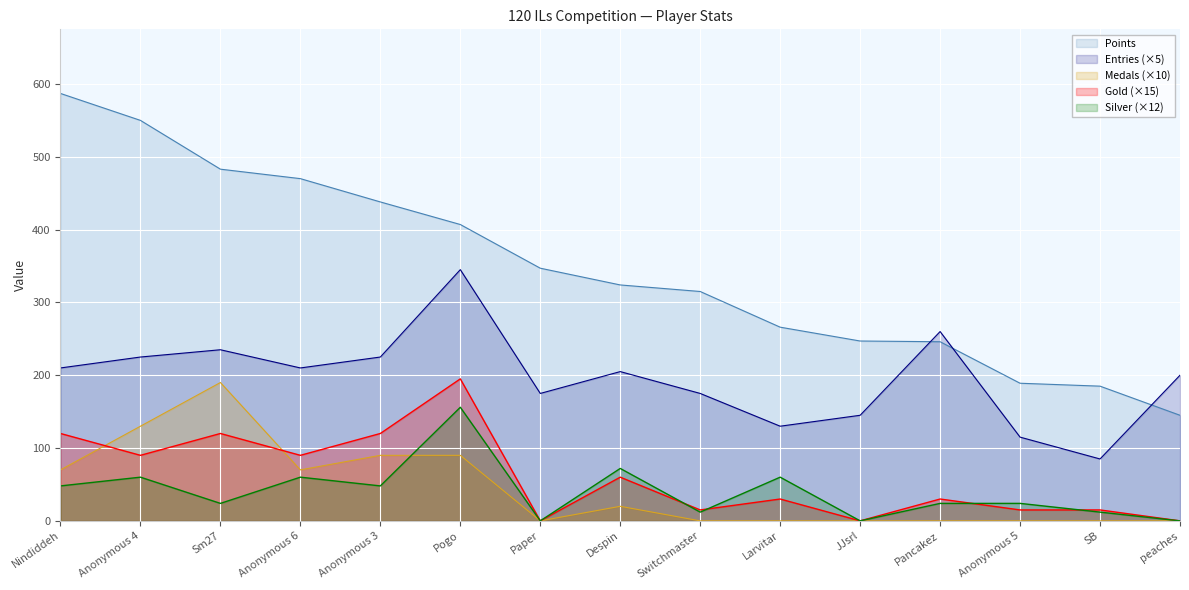

How many distinct data groups are displayed?

5